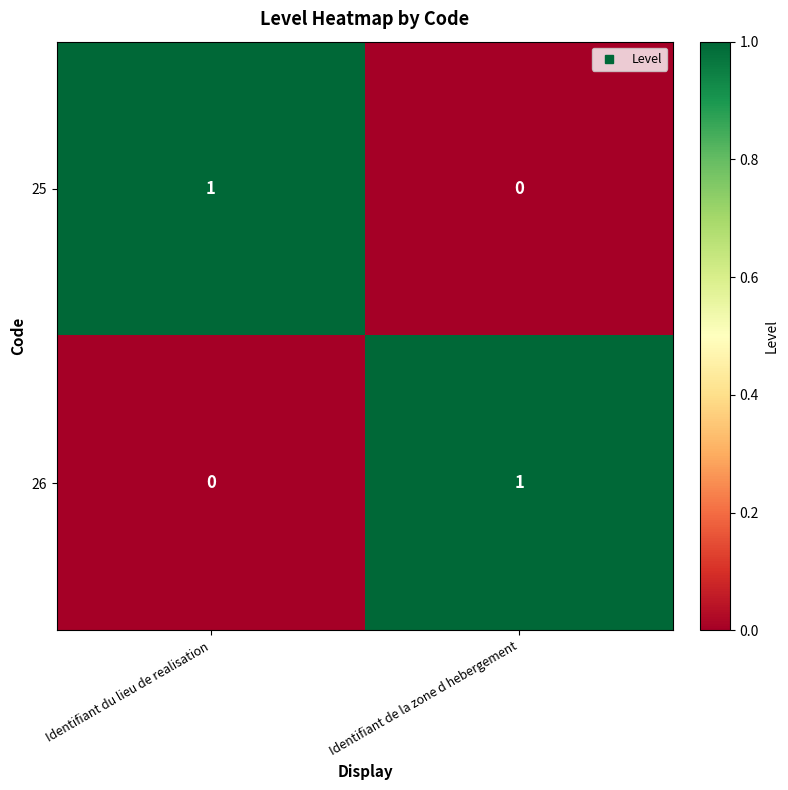

Where is 26 nearest to the value 0?

Identifiant du lieu de realisation